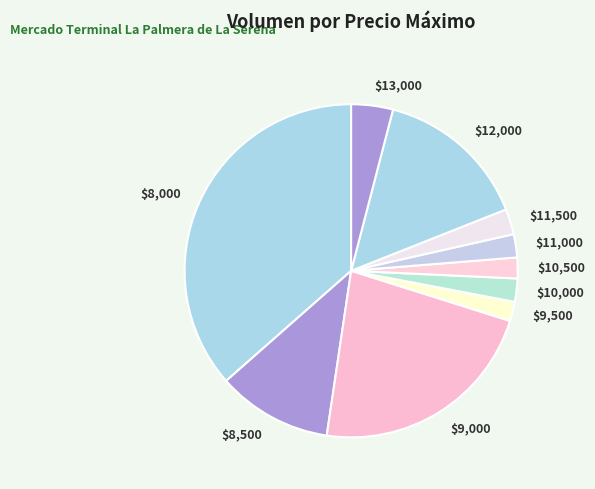

Is it true that $8,000 is 23% of the pie?

False